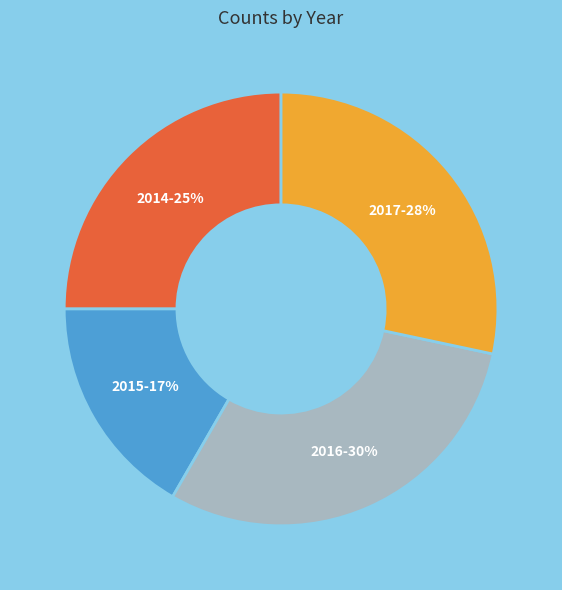

To the nearest percent, what is the difference between the largest and smallest slice percentages?

13%